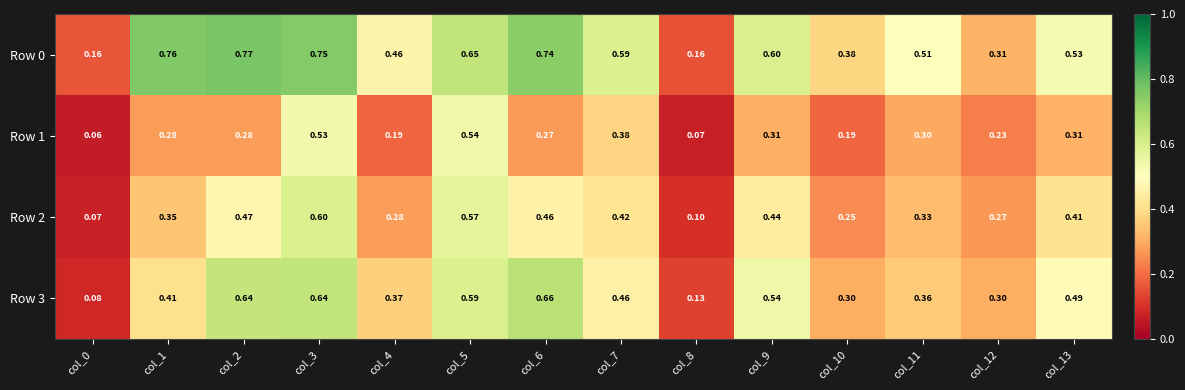

Is the value of Row 3 at col_12 greater than the value of Row 2 at col_4?

Yes